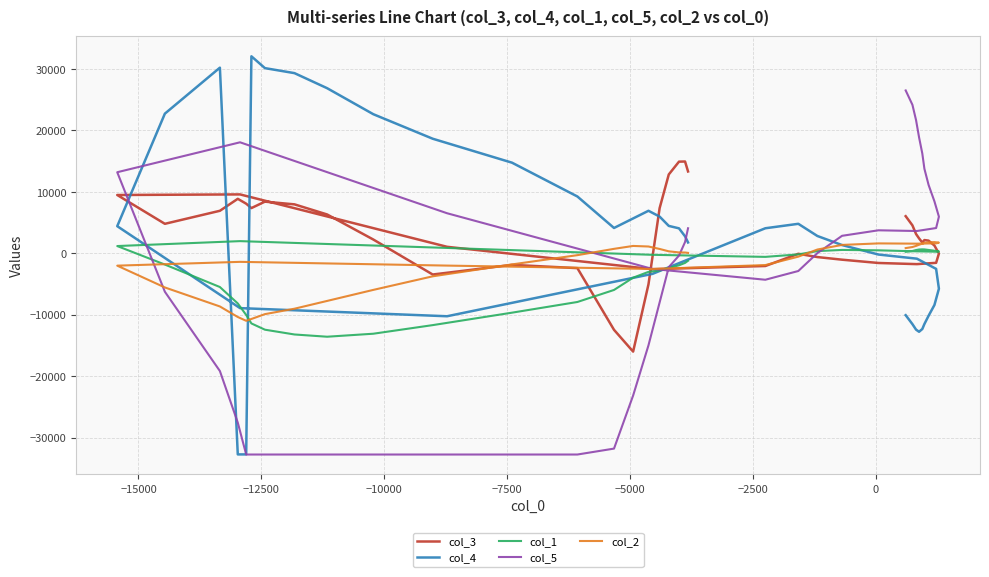

What is the maximum value for col_2?

1843